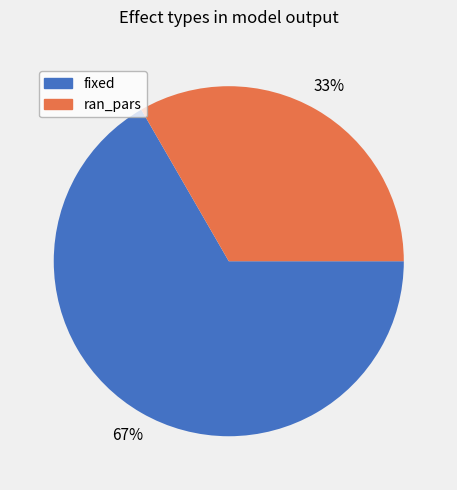

What is the smallest slice in the pie chart?

ran_pars